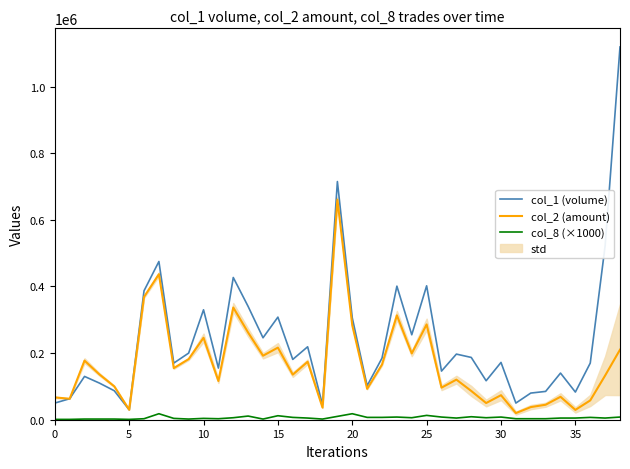

Is it true that col_2 (amount) equals 336870 at 12?

True